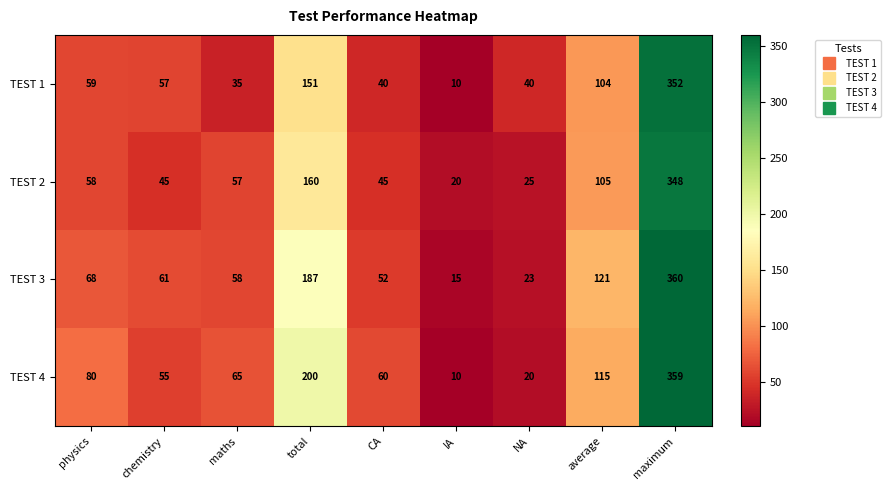

Which category has the lowest value across all series?

IA